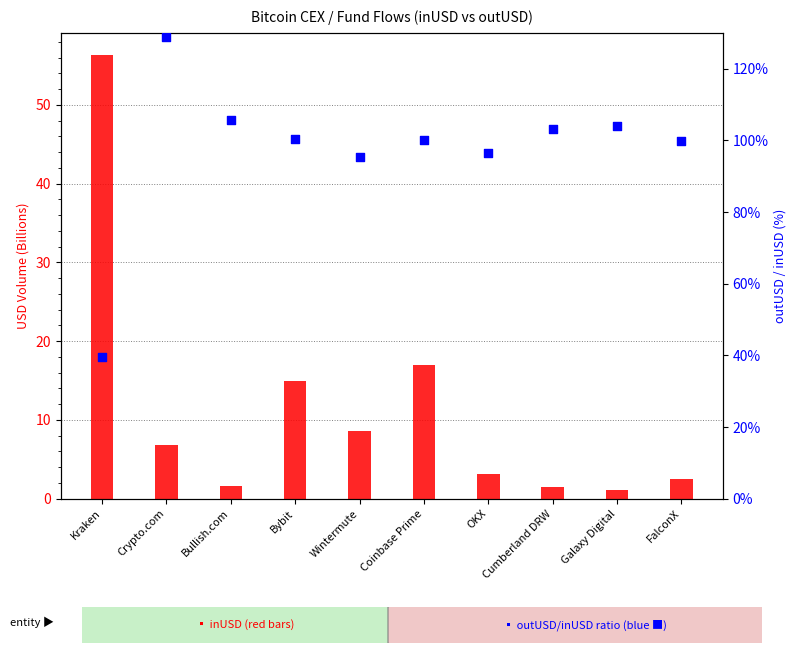

Which series has the widest spread of Y values?

outUSD/inUSD %